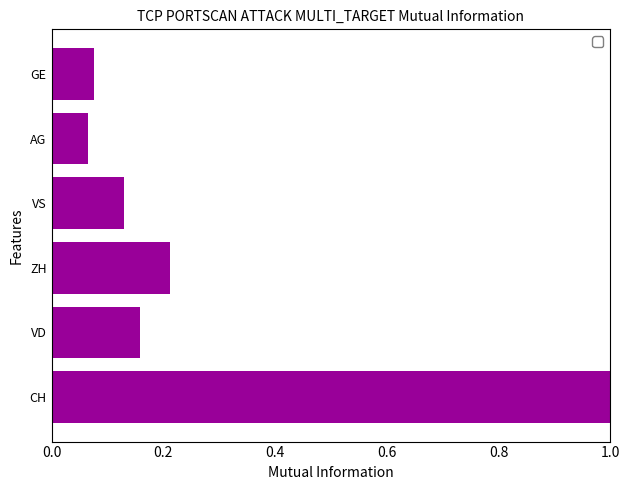

Between VS and VD, which is larger?

VD